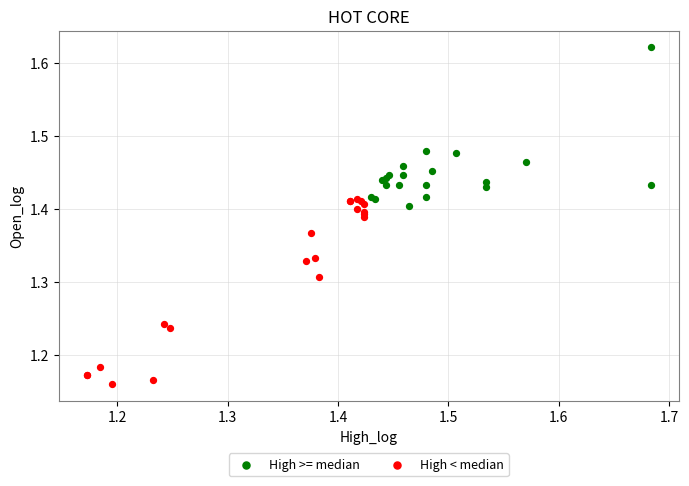

Which series has the widest spread of Y values?

High < median